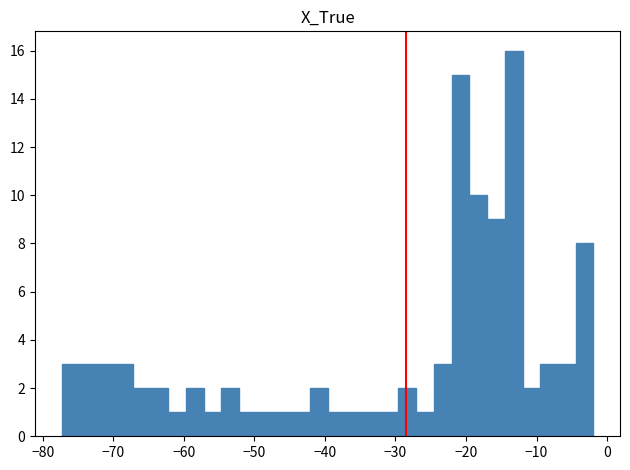

Read against the x-axis, roughly where is the centre of the tallest bar?

-13